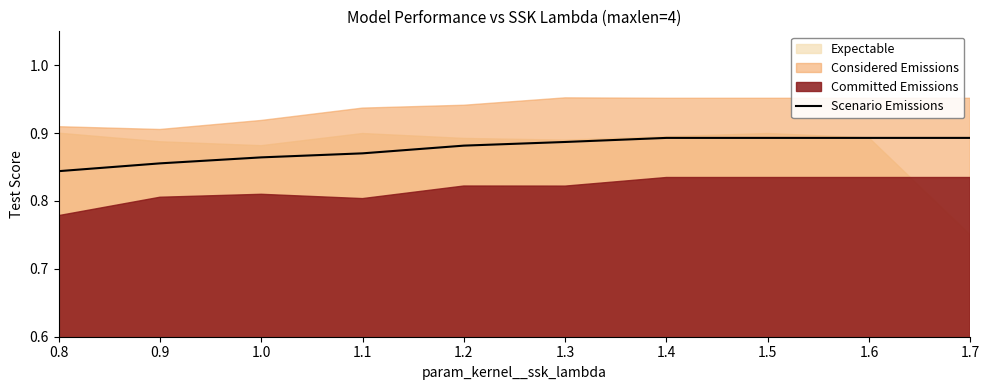

Count the values in the range 0 to 1.

10